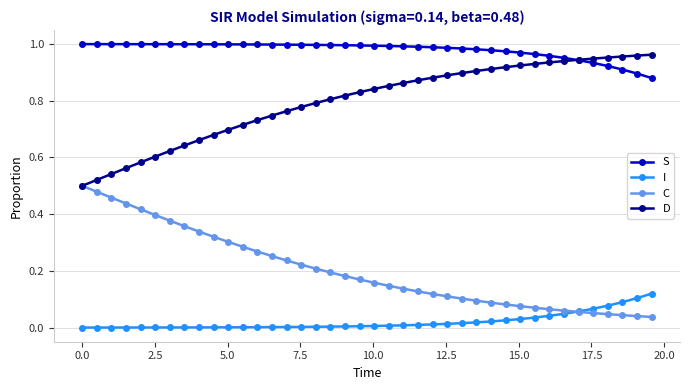

Rank the series by their maximum value, from highest to lowest.

S, D, C, I